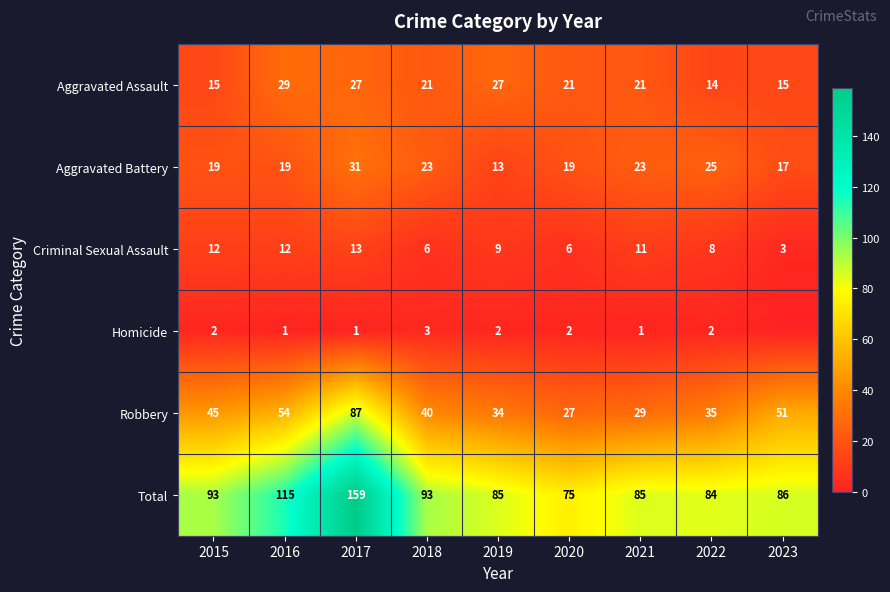

At which category does the chart reach its peak across all series?

2017